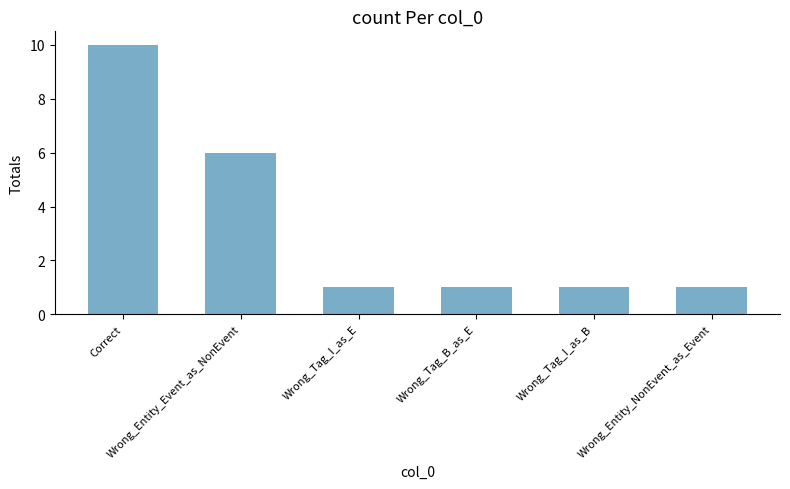

Reading right to left, extract all data points from this chart.

Wrong_Entity_NonEvent_as_Event=1	Wrong_Tag_I_as_B=1	Wrong_Tag_B_as_E=1	Wrong_Tag_I_as_E=1	Wrong_Entity_Event_as_NonEvent=6	Correct=10